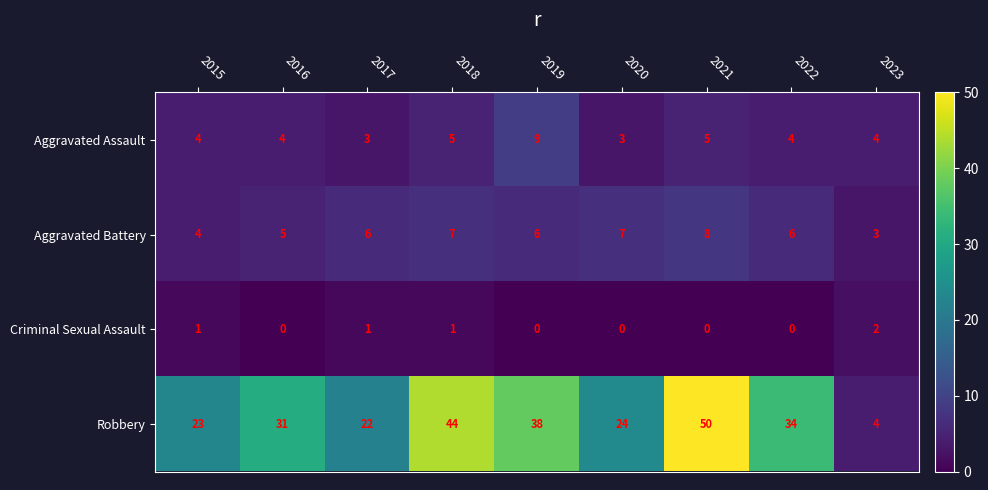

At which label is Robbery closest to 27?

2020